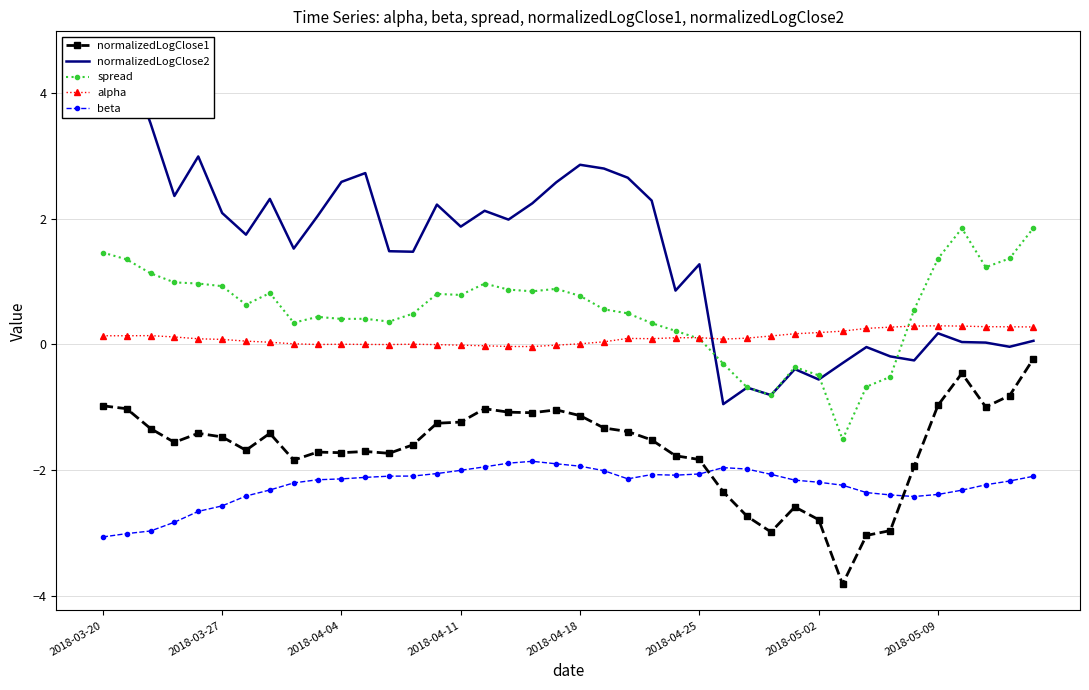

What is the maximum value for spread?

1.9